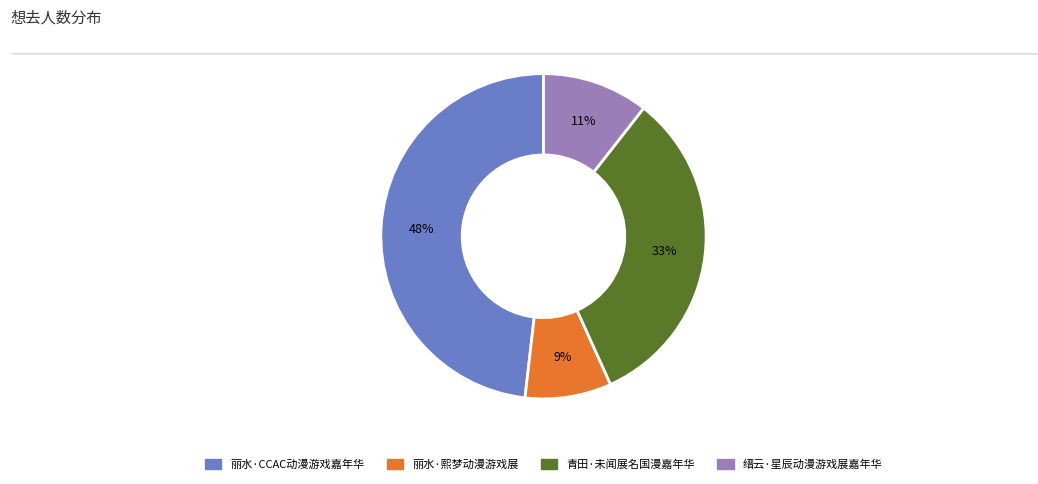

Rank the categories by value from lowest to highest.

丽水·熙梦动漫游戏展, 缙云·星辰动漫游戏展嘉年华, 青田·未闻展名国漫嘉年华, 丽水·CCAC动漫游戏嘉年华